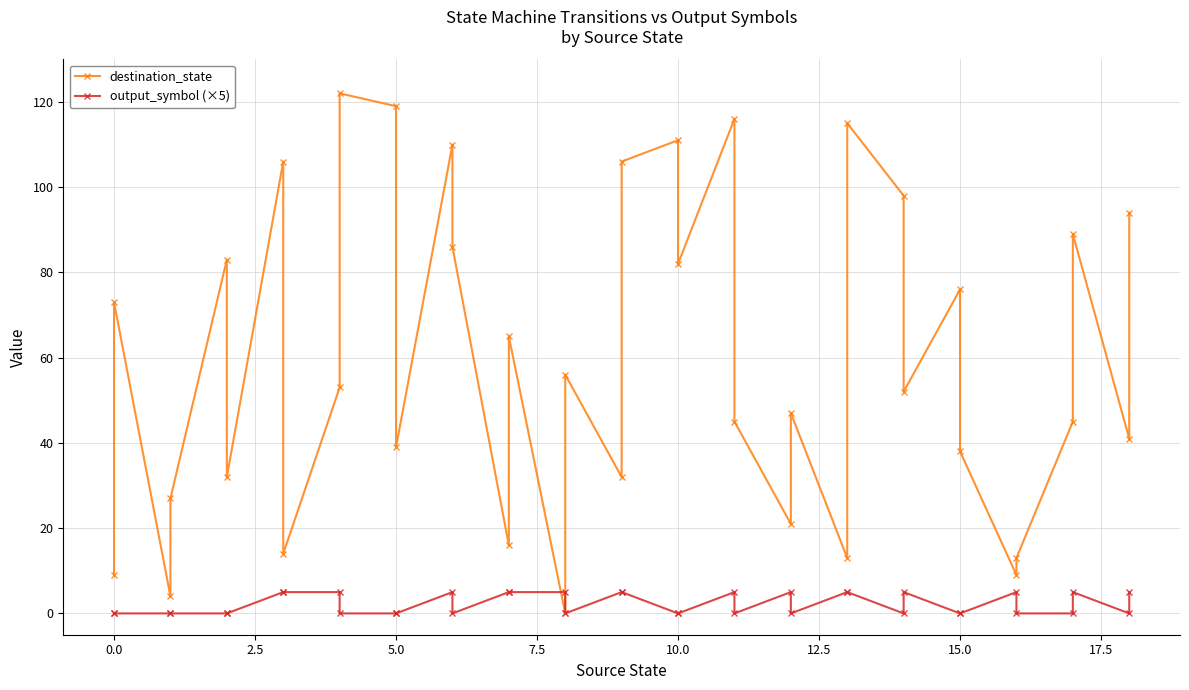

True or false: output_symbol (×5) has more than 0 interior local peaks.

True